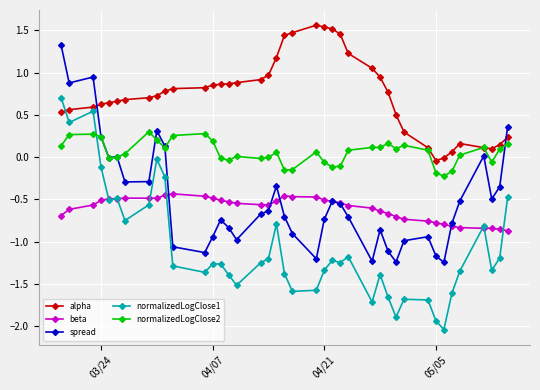

What is the maximum value shown in the chart?

1.6